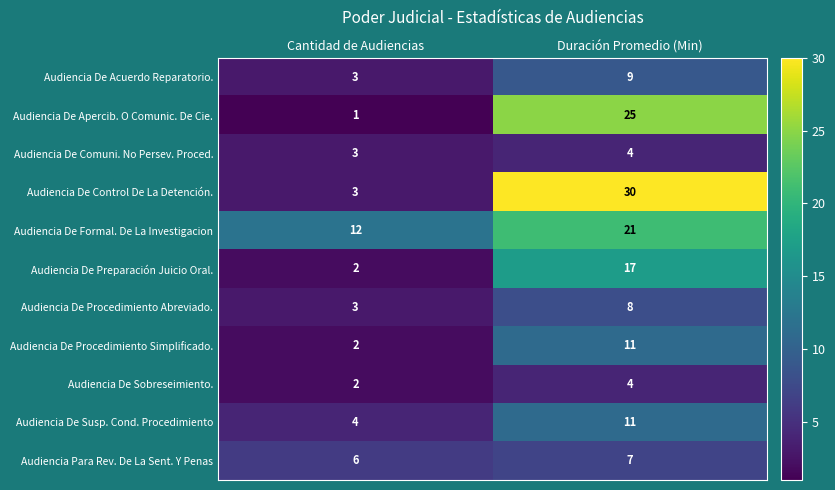

Reading right to left, transcribe all the data shown in this chart.

Audiencia De Acuerdo Reparatorio.: Duración Promedio (Min)=9	Cantidad de Audiencias=3
Audiencia De Apercib. O Comunic. De Cie.: Duración Promedio (Min)=25	Cantidad de Audiencias=1
Audiencia De Comuni. No Persev. Proced.: Duración Promedio (Min)=4	Cantidad de Audiencias=3
Audiencia De Control De La Detención.: Duración Promedio (Min)=30	Cantidad de Audiencias=3
Audiencia De Formal. De La Investigacion: Duración Promedio (Min)=21	Cantidad de Audiencias=12
Audiencia De Preparación Juicio Oral.: Duración Promedio (Min)=17	Cantidad de Audiencias=2
Audiencia De Procedimiento Abreviado.: Duración Promedio (Min)=8	Cantidad de Audiencias=3
Audiencia De Procedimiento Simplificado.: Duración Promedio (Min)=11	Cantidad de Audiencias=2
Audiencia De Sobreseimiento.: Duración Promedio (Min)=4	Cantidad de Audiencias=2
Audiencia De Susp. Cond. Procedimiento: Duración Promedio (Min)=11	Cantidad de Audiencias=4
Audiencia Para Rev. De La Sent. Y Penas: Duración Promedio (Min)=7	Cantidad de Audiencias=6